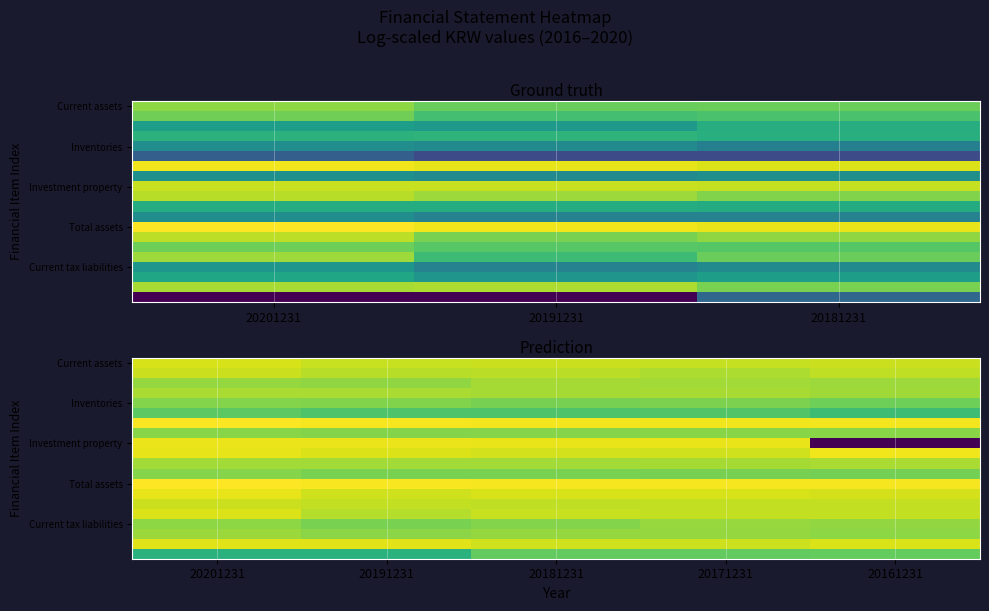

Is it true that Total assets equals 11.0 at 20181231?

False